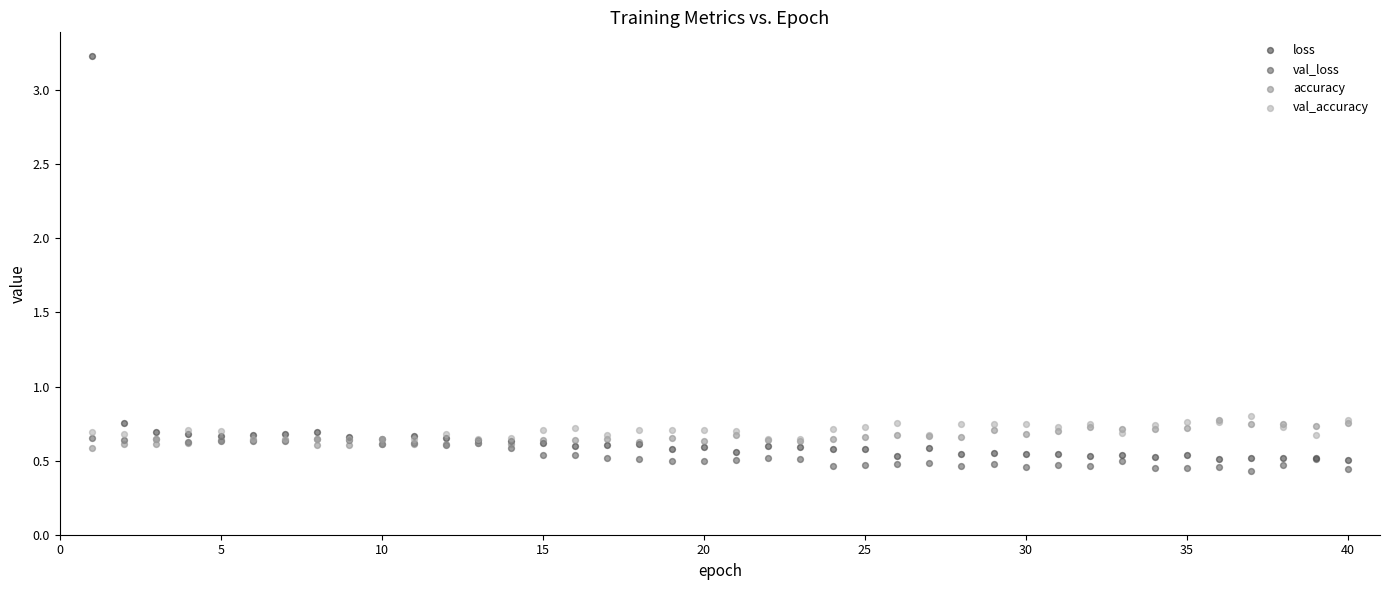

What are all the series names shown in the legend?

loss, val_loss, accuracy, val_accuracy